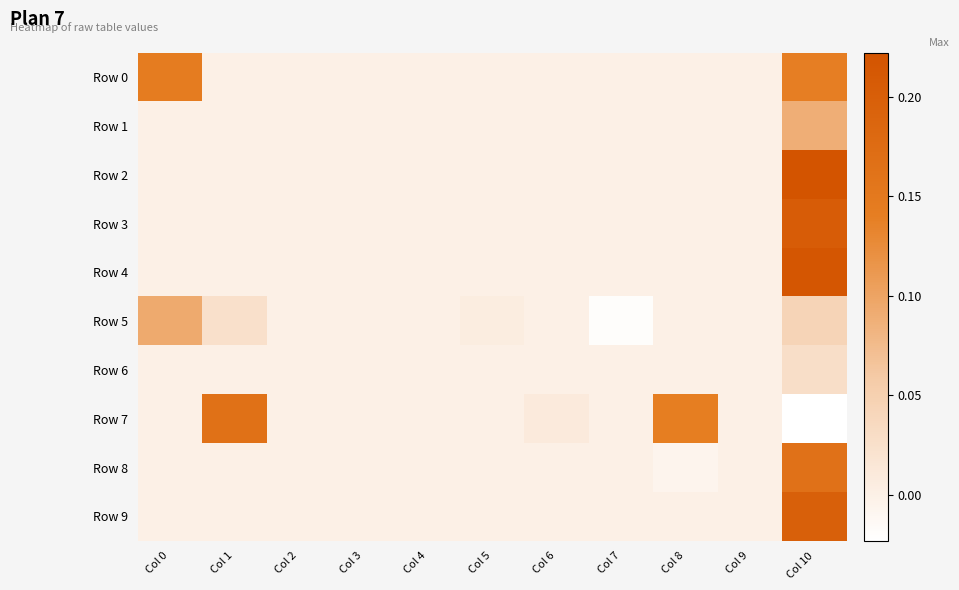

Reading left to right, what are all the values shown in this chart?

Row 0: Col 0=0.1	Col 1=0.0	Col 2=0.0	Col 3=0.0	Col 4=0.0	Col 5=0.0	Col 6=0.0	Col 7=0.0	Col 8=0.0	Col 9=0.0	Col 10=0.1
Row 1: Col 0=0.0	Col 1=0.0	Col 2=0.0	Col 3=0.0	Col 4=0.0	Col 5=0.0	Col 6=0.0	Col 7=0.0	Col 8=0.0	Col 9=0.0	Col 10=0.1
Row 2: Col 0=0.0	Col 1=0.0	Col 2=0.0	Col 3=0.0	Col 4=0.0	Col 5=0.0	Col 6=0.0	Col 7=0.0	Col 8=0.0	Col 9=0.0	Col 10=0.2
Row 3: Col 0=0.0	Col 1=0.0	Col 2=0.0	Col 3=0.0	Col 4=0.0	Col 5=0.0	Col 6=0.0	Col 7=0.0	Col 8=0.0	Col 9=0.0	Col 10=0.2
Row 4: Col 0=0.0	Col 1=0.0	Col 2=0.0	Col 3=0.0	Col 4=0.0	Col 5=0.0	Col 6=0.0	Col 7=0.0	Col 8=0.0	Col 9=0.0	Col 10=0.2
Row 5: Col 0=0.1	Col 1=0.0	Col 2=0.0	Col 3=0.0	Col 4=0.0	Col 5=0.0	Col 6=0.0	Col 7=-0.0	Col 8=0.0	Col 9=0.0	Col 10=0.0
Row 6: Col 0=0.0	Col 1=0.0	Col 2=0.0	Col 3=0.0	Col 4=0.0	Col 5=0.0	Col 6=0.0	Col 7=0.0	Col 8=0.0	Col 9=0.0	Col 10=0.0
Row 7: Col 0=0.0	Col 1=0.2	Col 2=0.0	Col 3=0.0	Col 4=0.0	Col 5=0.0	Col 6=0.0	Col 7=0.0	Col 8=0.1	Col 9=0.0	Col 10=-0.0
Row 8: Col 0=0.0	Col 1=0.0	Col 2=0.0	Col 3=0.0	Col 4=0.0	Col 5=0.0	Col 6=0.0	Col 7=0.0	Col 8=-0.0	Col 9=0.0	Col 10=0.2
Row 9: Col 0=0.0	Col 1=0.0	Col 2=0.0	Col 3=0.0	Col 4=0.0	Col 5=0.0	Col 6=0.0	Col 7=0.0	Col 8=0.0	Col 9=0.0	Col 10=0.2